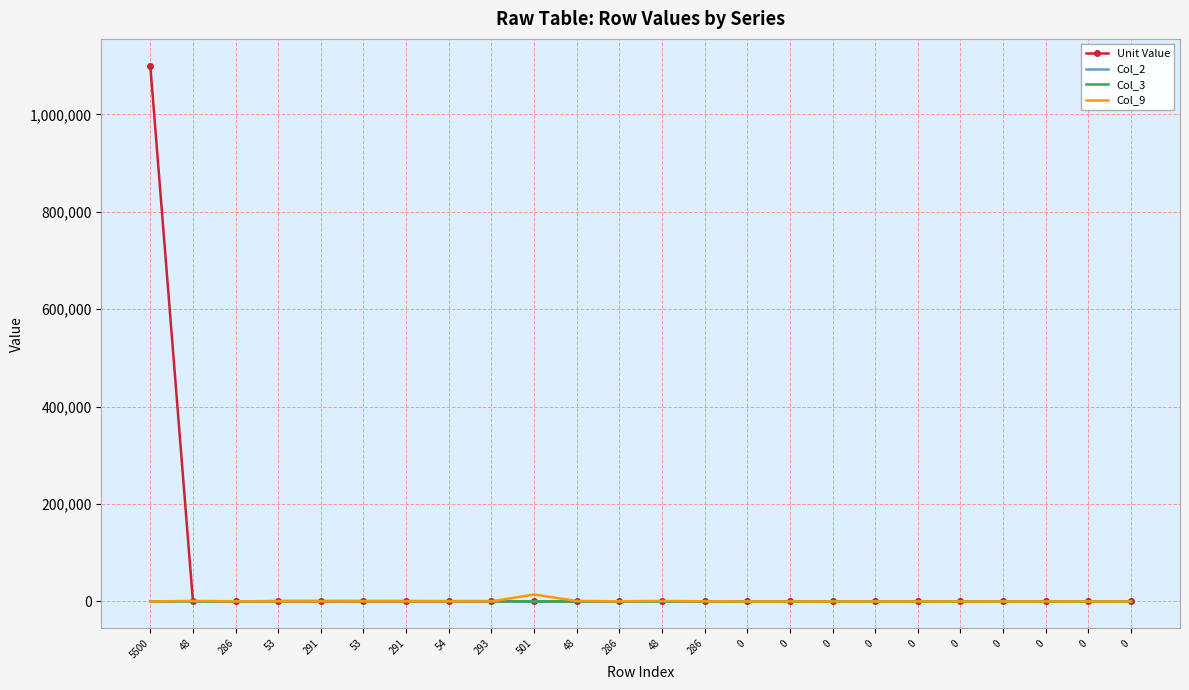

What is the total value across all series at 286?

725